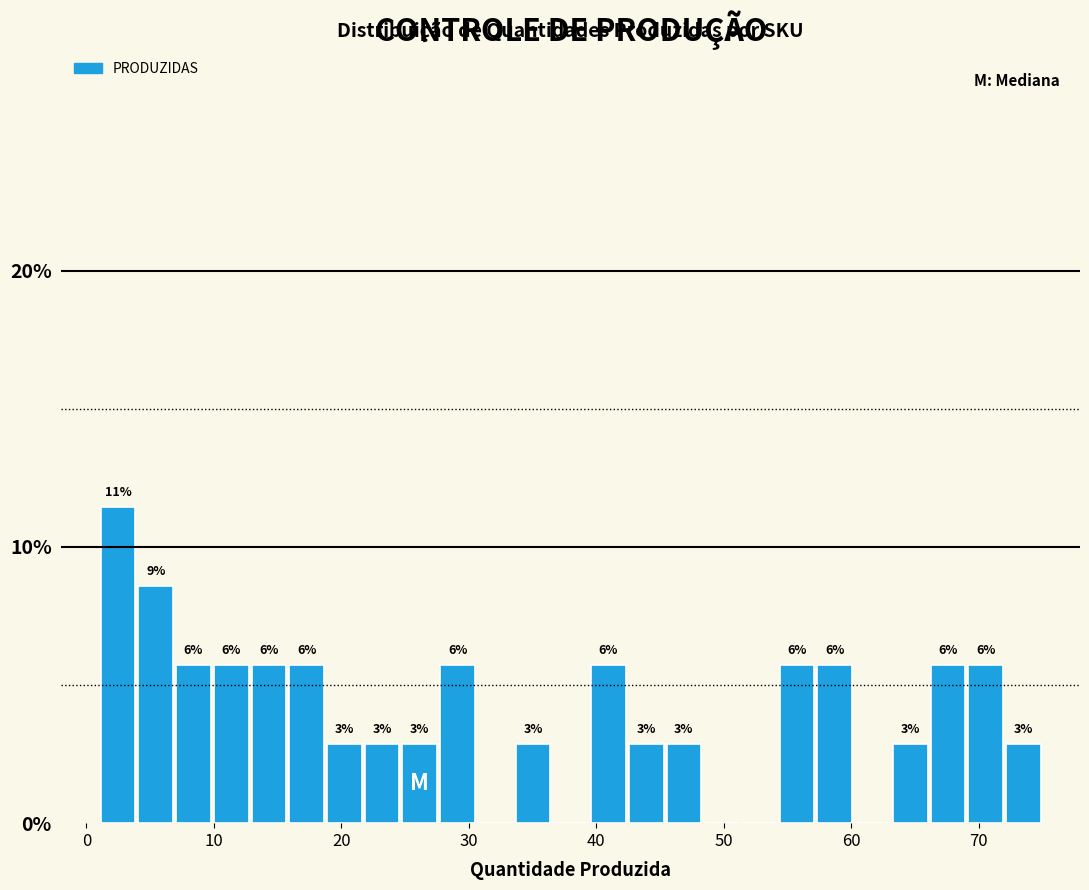

Around what value on the x-axis is the tallest bar? Give the approximate position of its centre, as read against the axis.

2